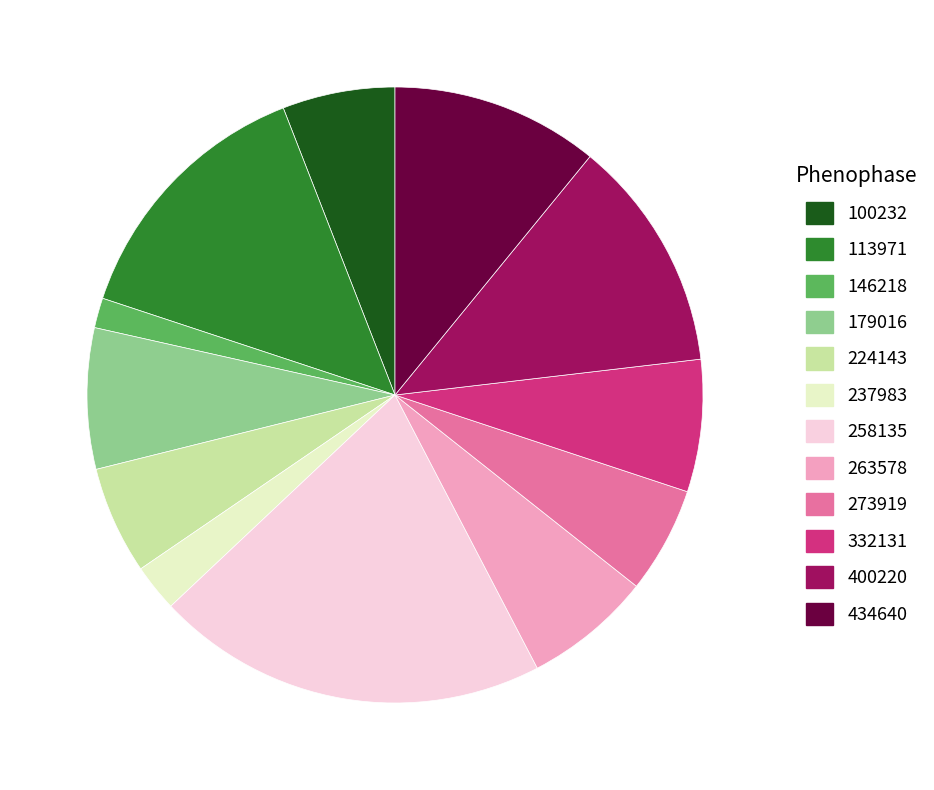

Which category has the biggest portion of the pie?

258135